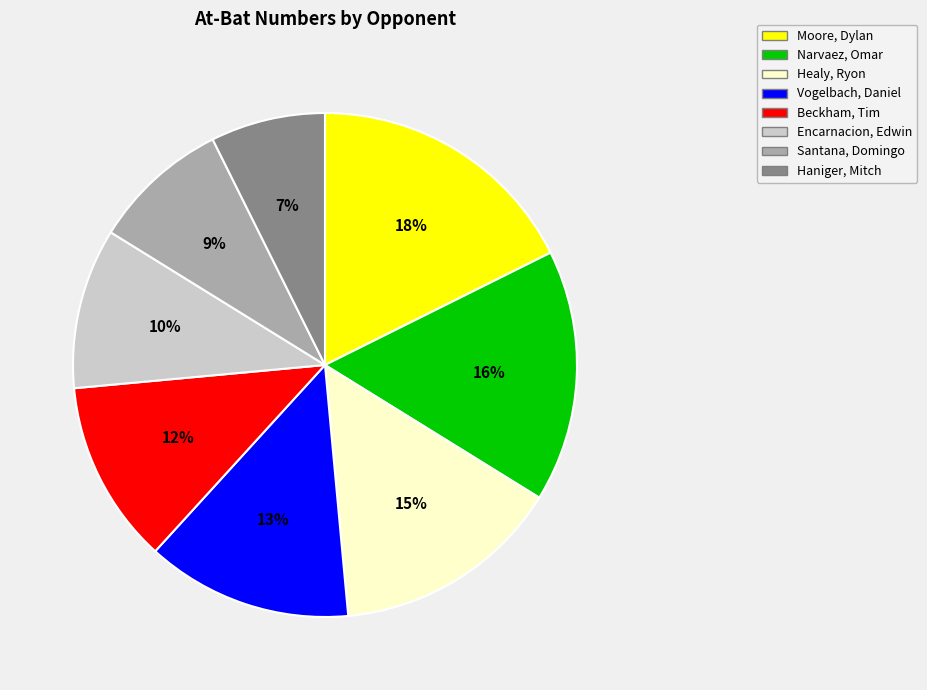

Is the sum of Beckham, Tim and Santana, Domingo greater than half?

No